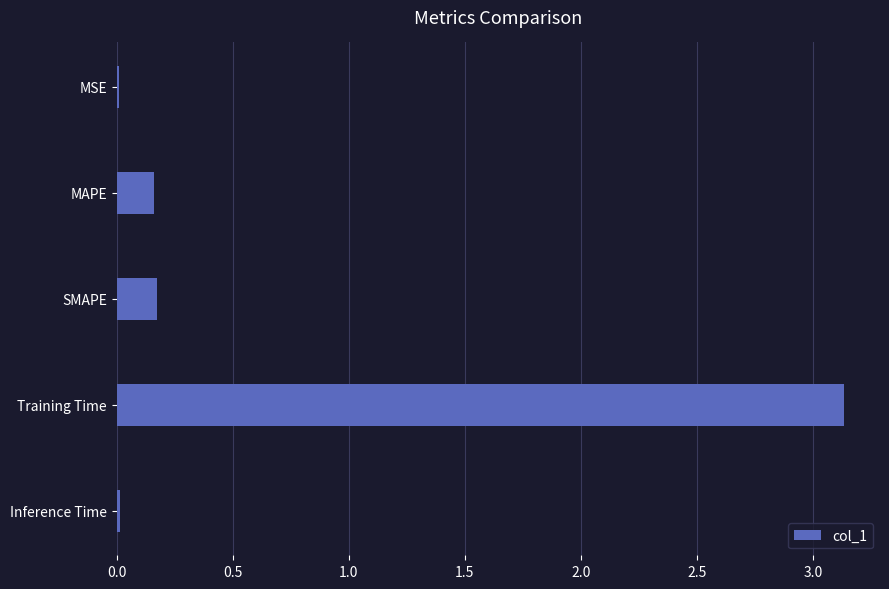

At which category does the chart reach its peak across all series?

Training Time